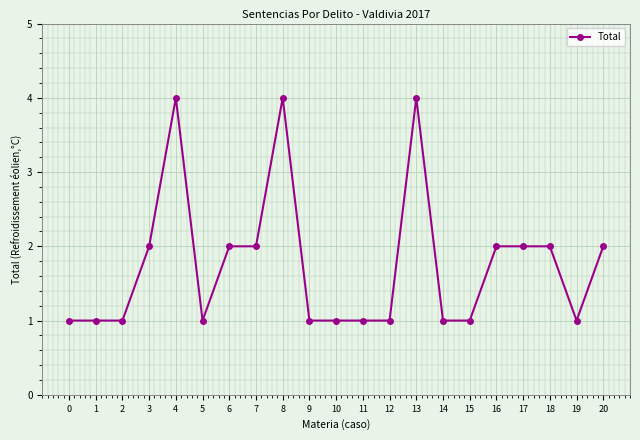

Count the number of data series in this chart.

1